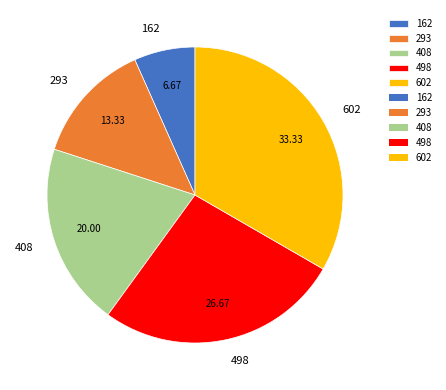

Do 498 and 408 together represent more than half of the pie?

No